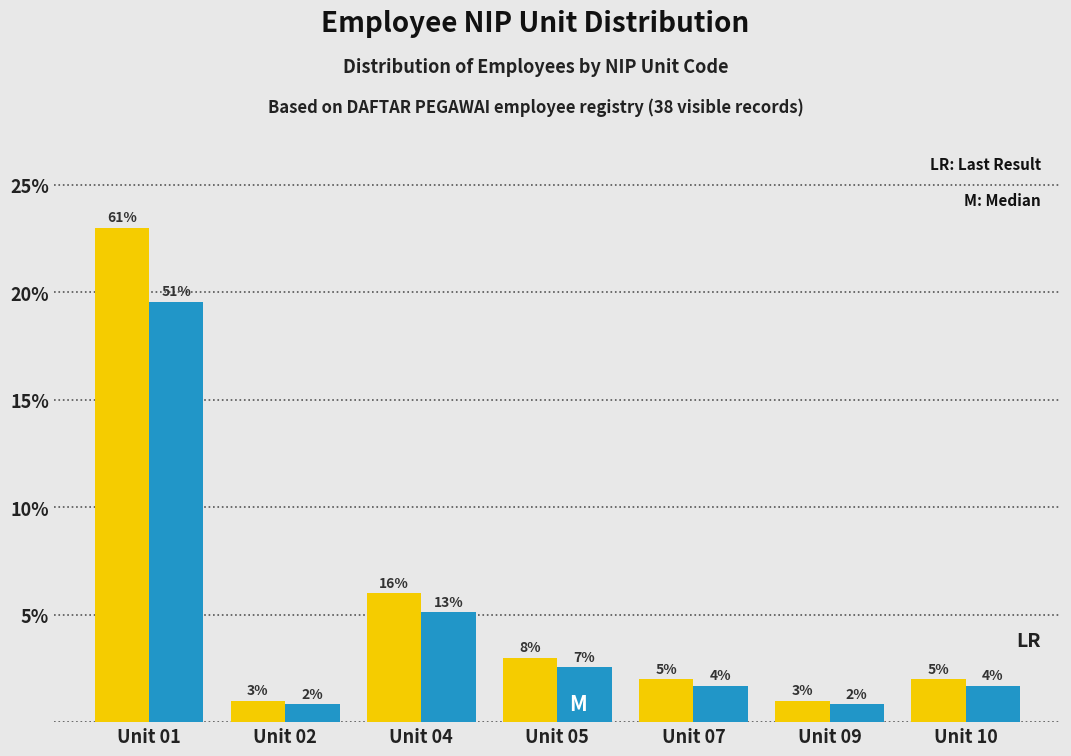

Are the bars horizontal?

No